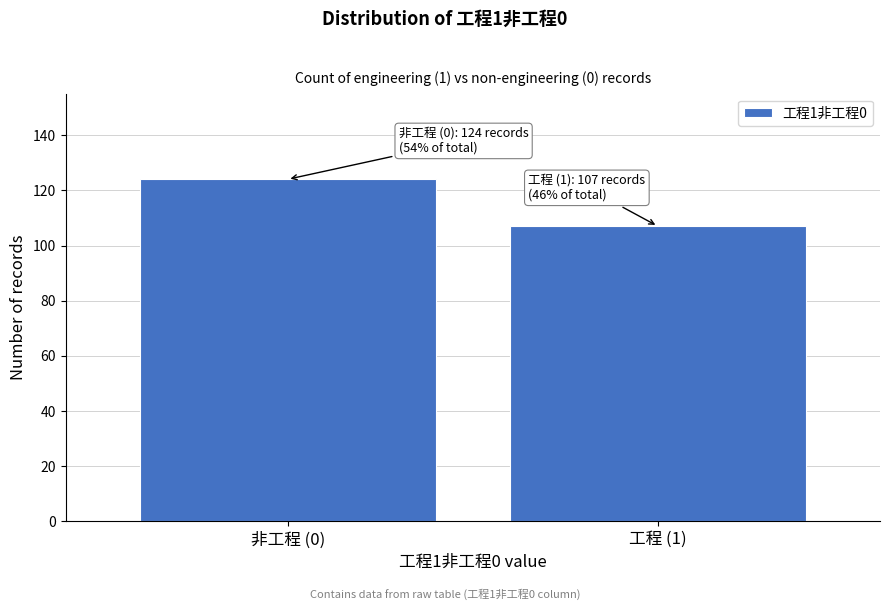

Reading left to right, transcribe all the data shown in this chart.

非工程 (0)=124	工程 (1)=107